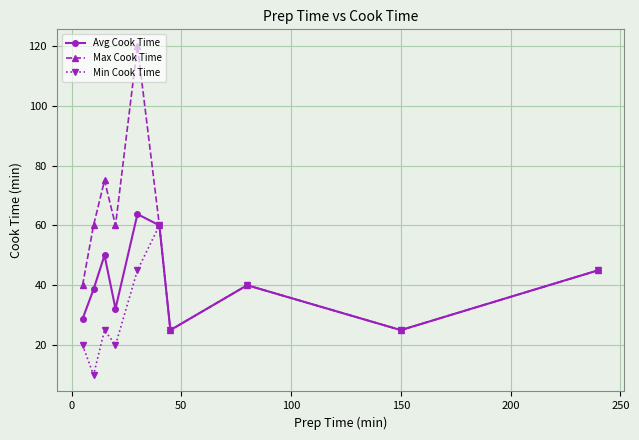

What is the greatest value displayed?

120.0